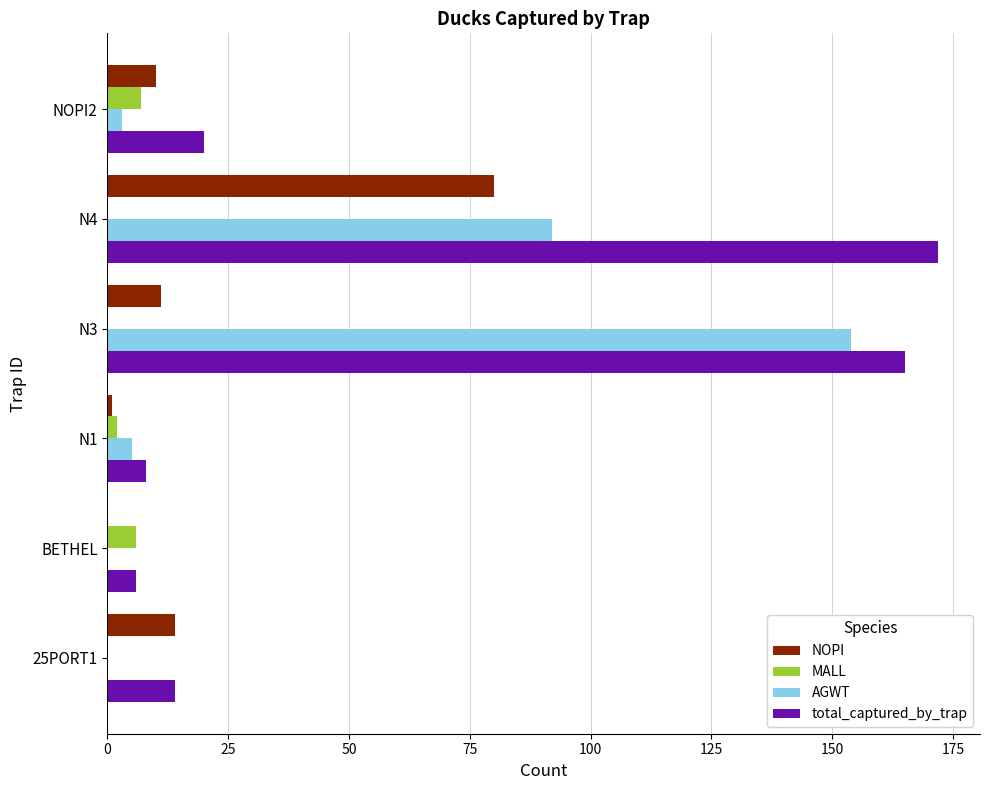

The value of MALL at N4 is 0. True or false?

True